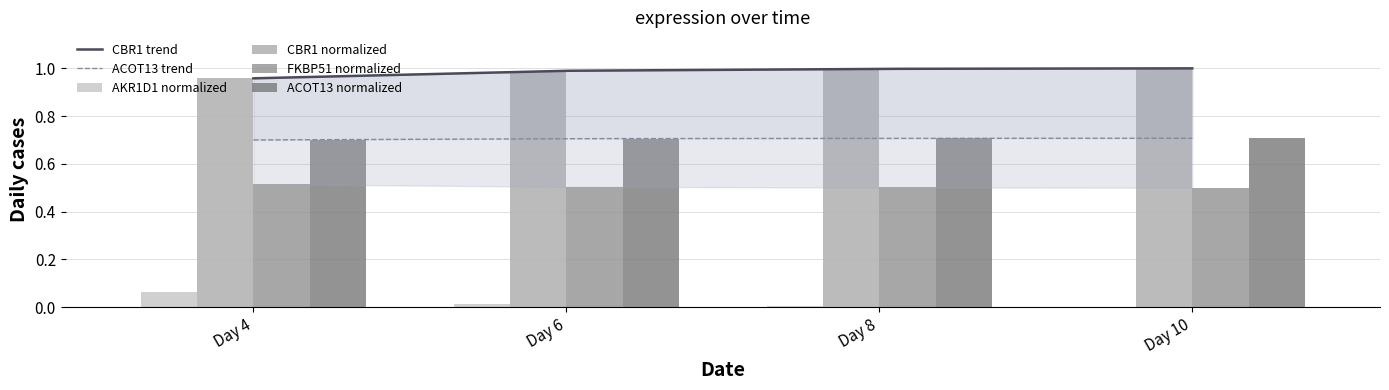

How many distinct data groups are displayed?

4